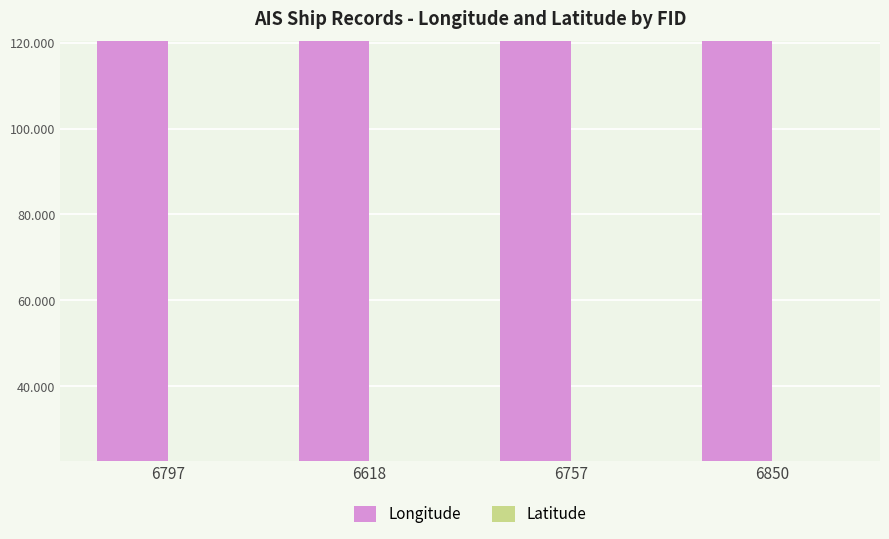

At 6850, list the series in order from largest to smallest.

Longitude, Latitude